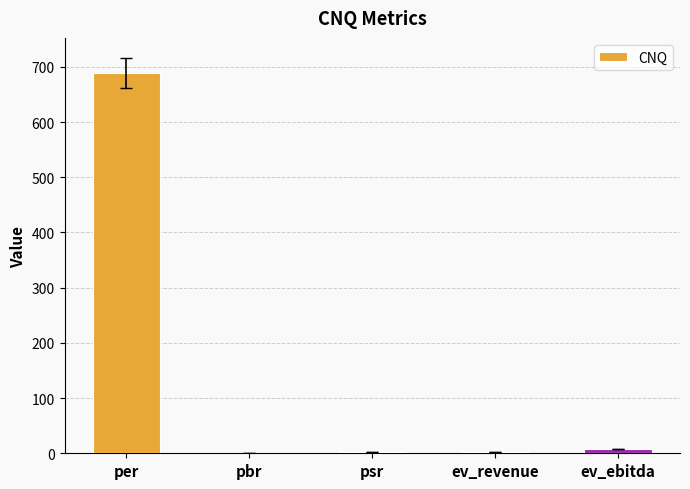

Is it true that the value at per is 689.1?

True